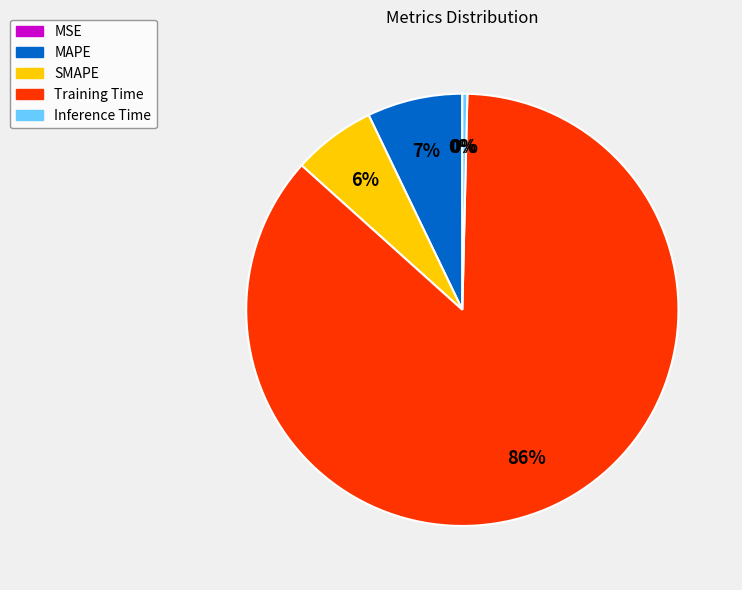

To the nearest percent, what is the average slice percentage?

20%